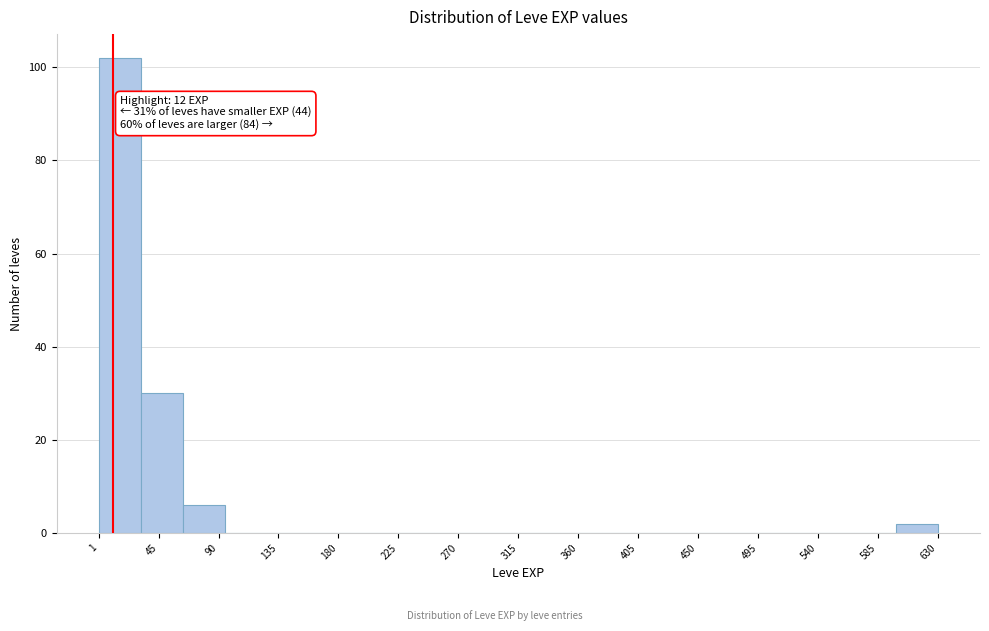

Over which range of the x-axis is the bar tallest?

0 to 30